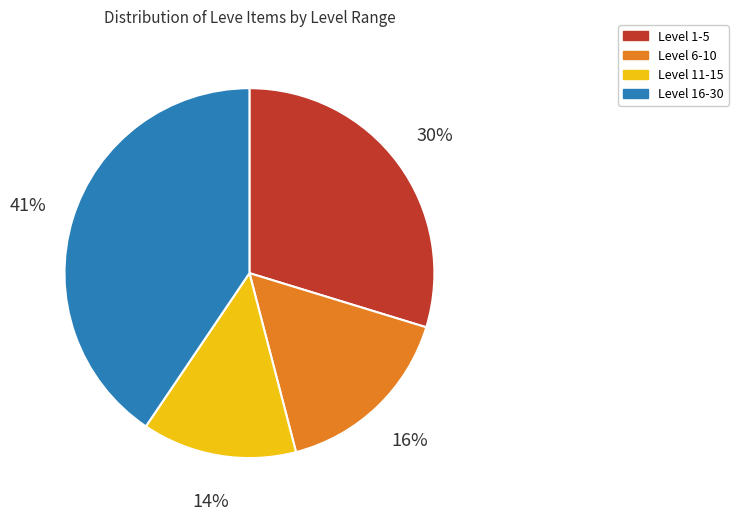

Is there a majority slice in this chart?

No